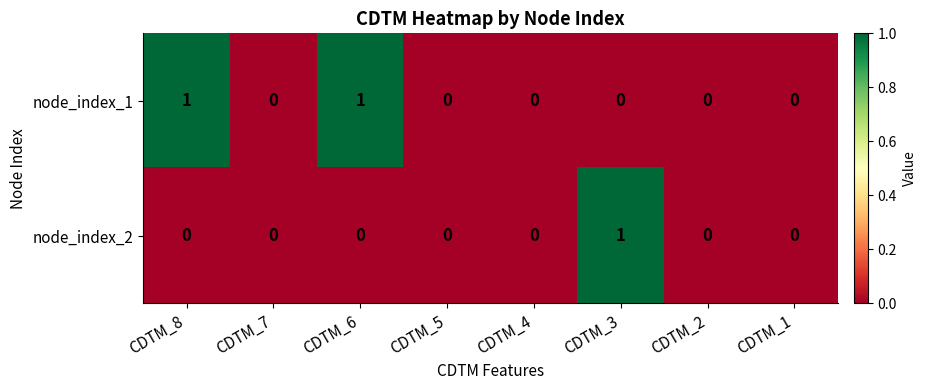

How many node_index_2 values are between 0 and 1?

8